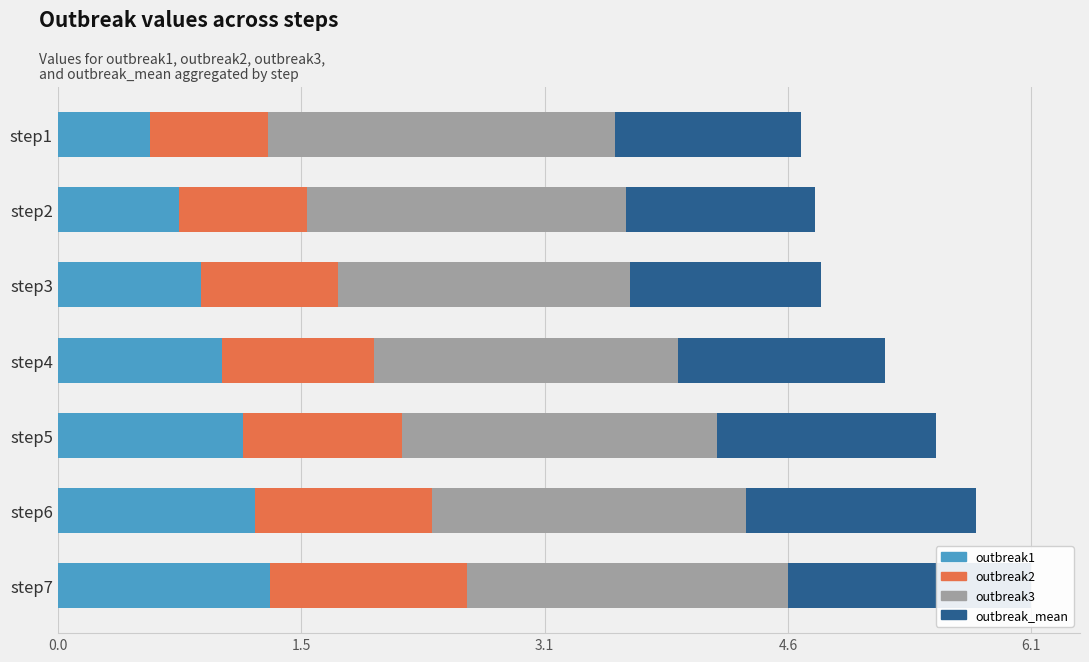

Which has a higher value, step3 or step5?

step5